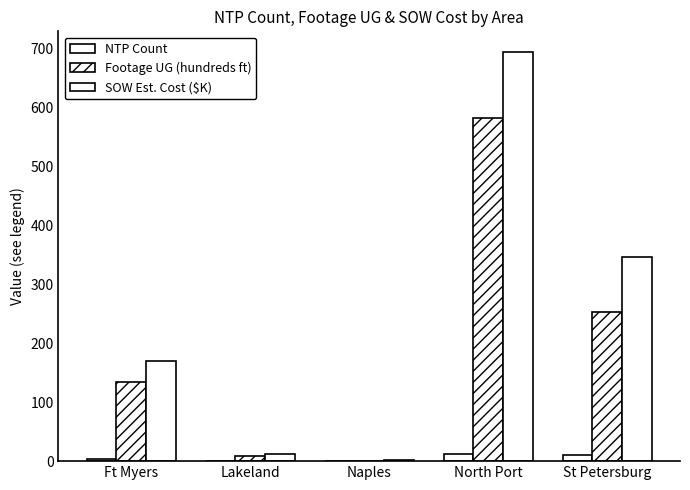

Count the number of categories in the chart.

5